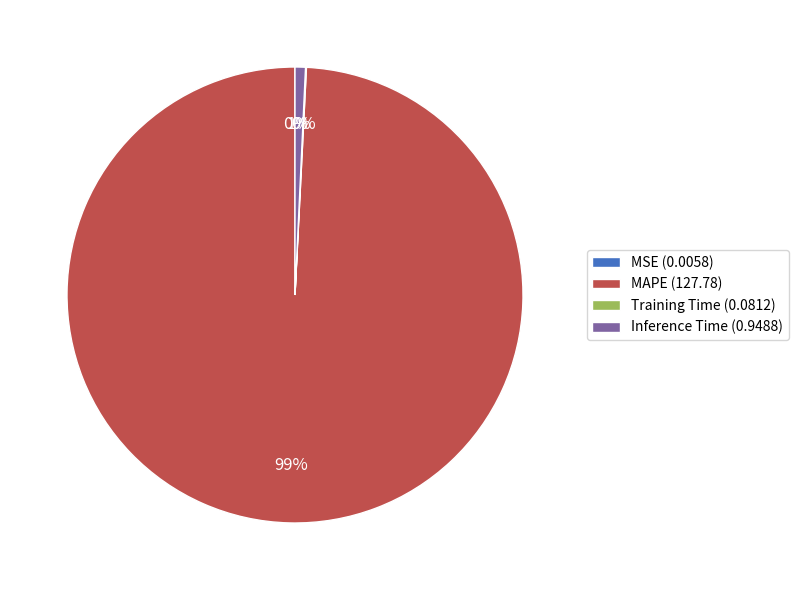

Do MAPE (127.78) and Inference Time (0.9488) together represent more than half of the pie?

Yes